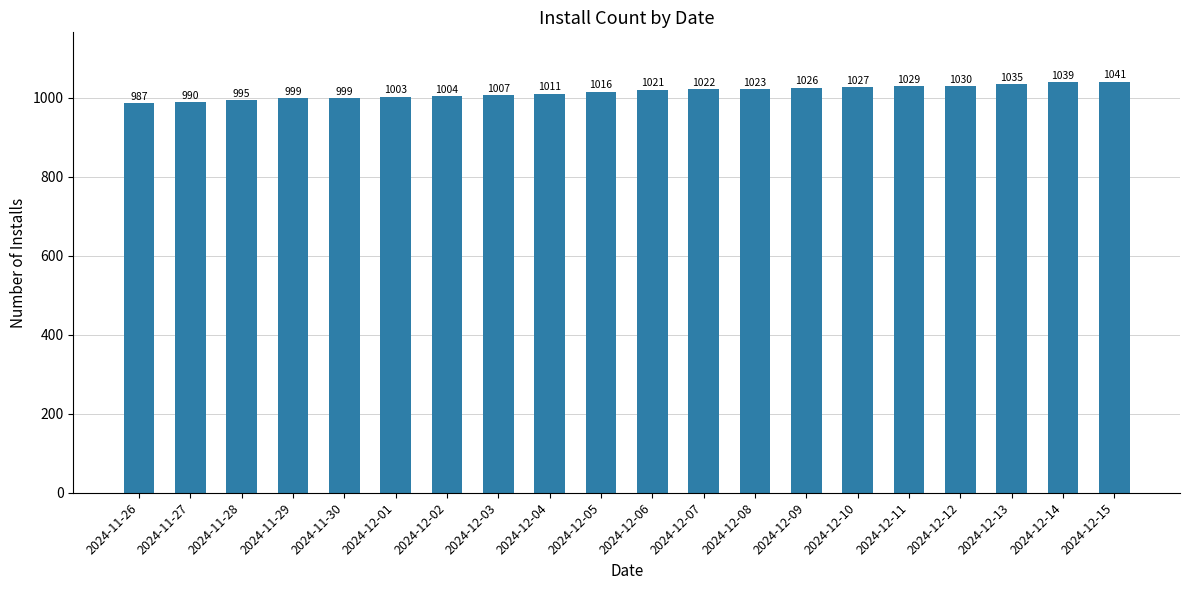

Which label corresponds to the largest value in the chart?

2024-12-15